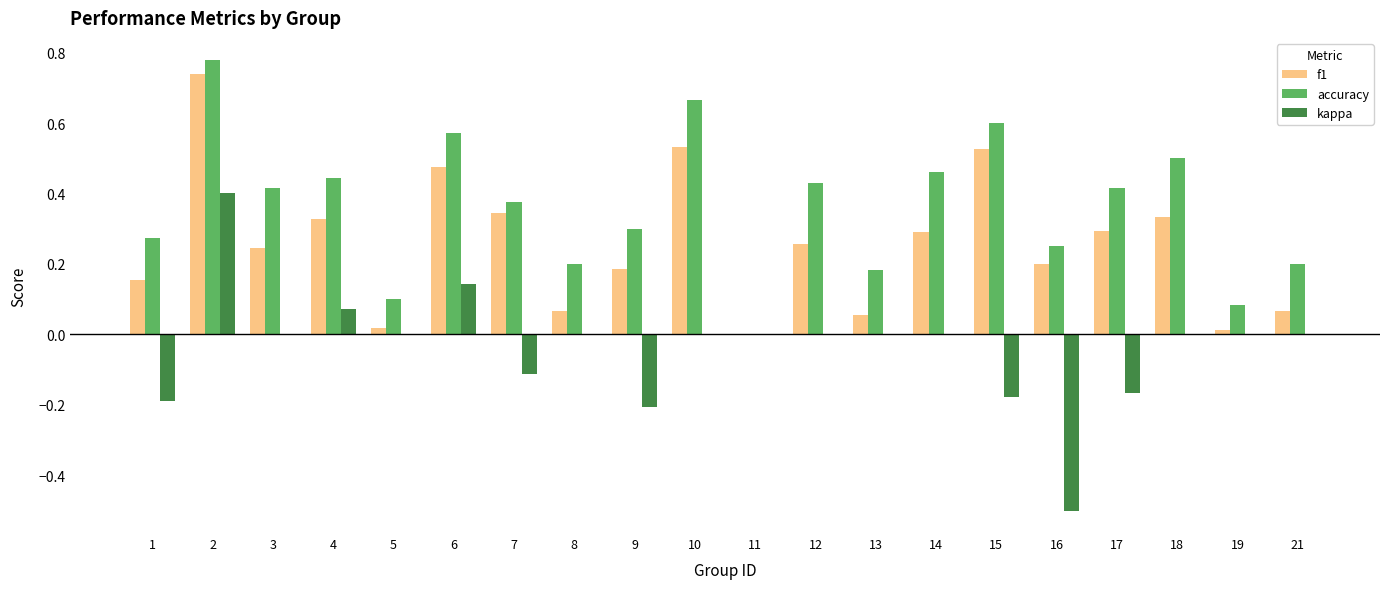

What value does the kappa series have at 16?

-0.5